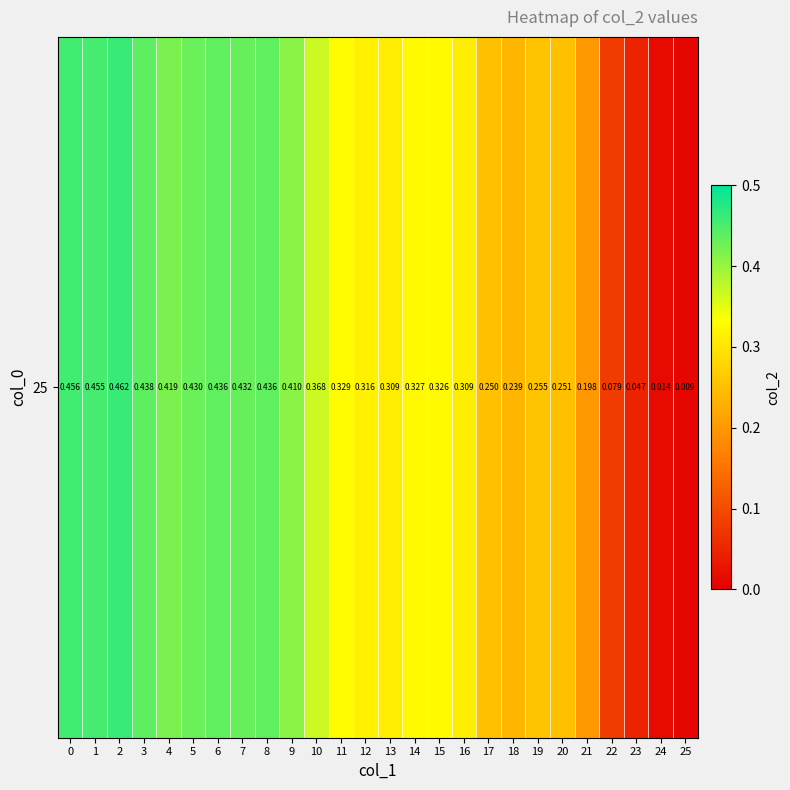

What is the change in value from 4 to 18?

-0.2